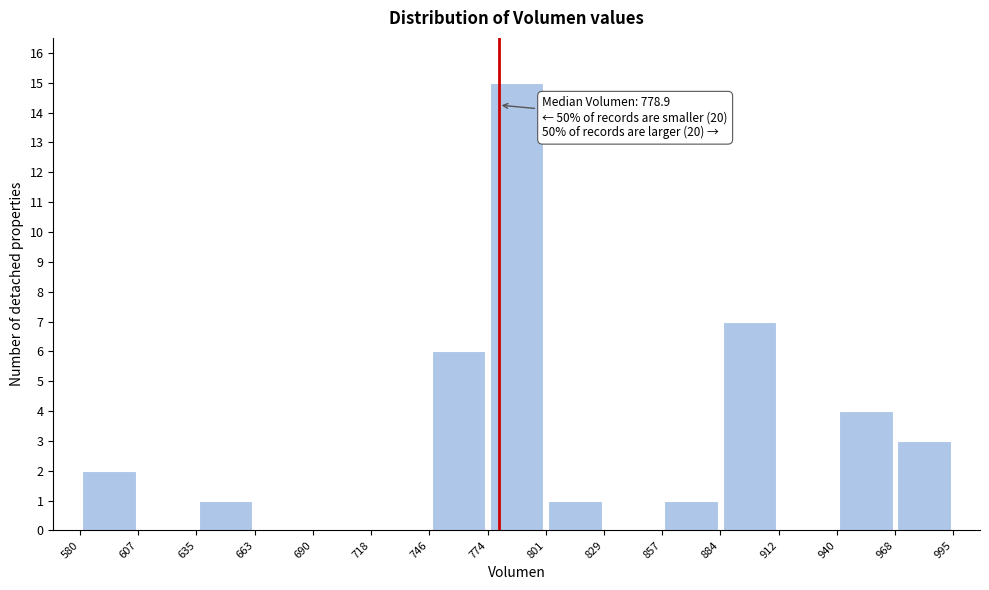

Over which range of the x-axis is the bar tallest?

774 to 801